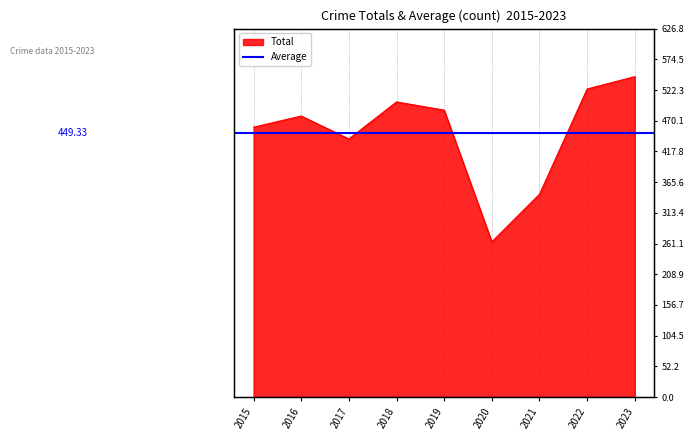

What is the approximate value at 2023?

545